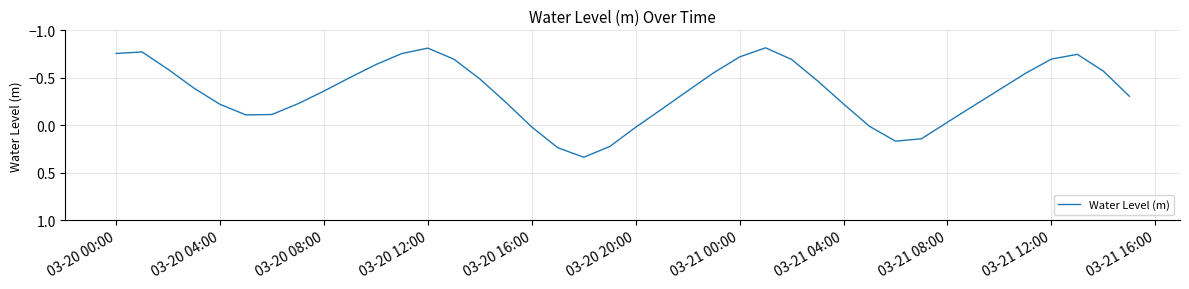

Is this an area chart (filled region under the line)?

No